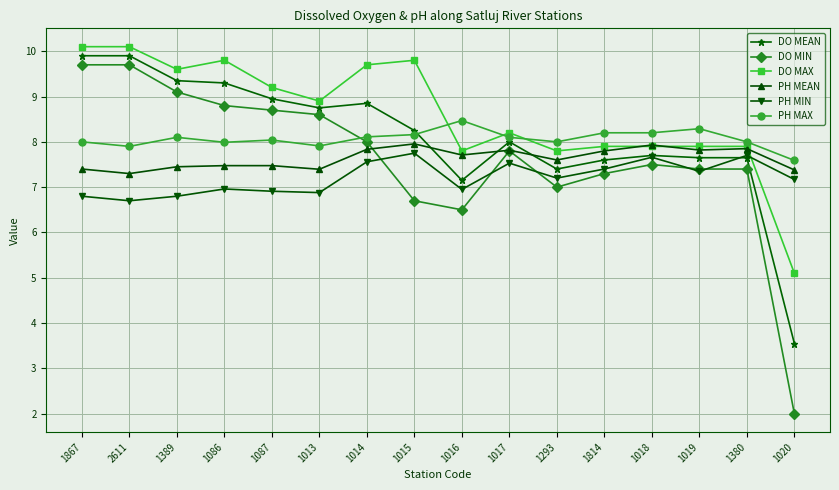

Which series has the largest range (max minus min)?

DO MIN